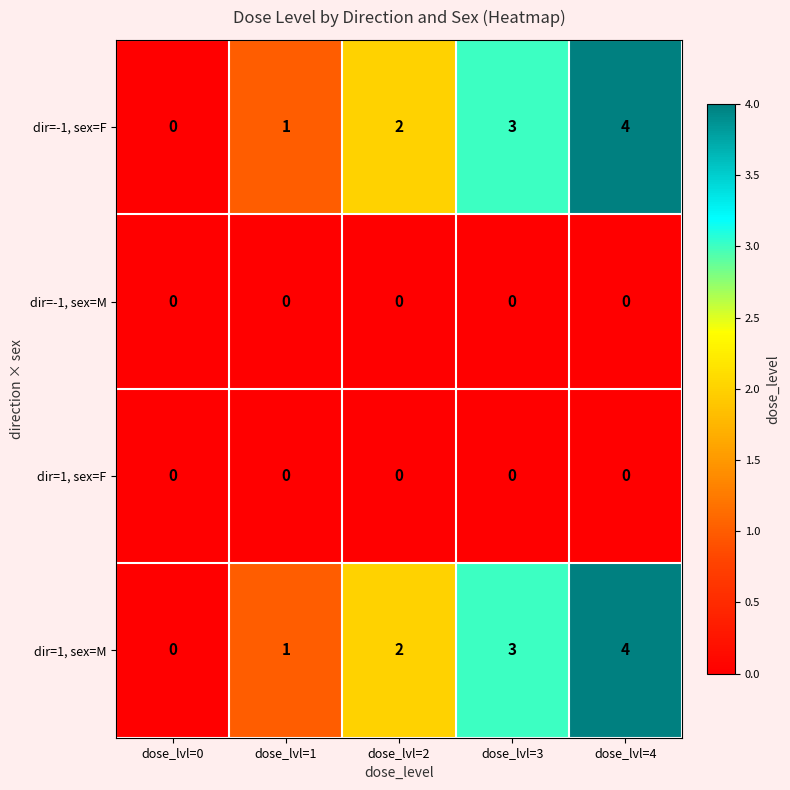

Rank the categories by dir=1, sex=M value from highest to lowest.

dose_lvl=4, dose_lvl=3, dose_lvl=2, dose_lvl=1, dose_lvl=0